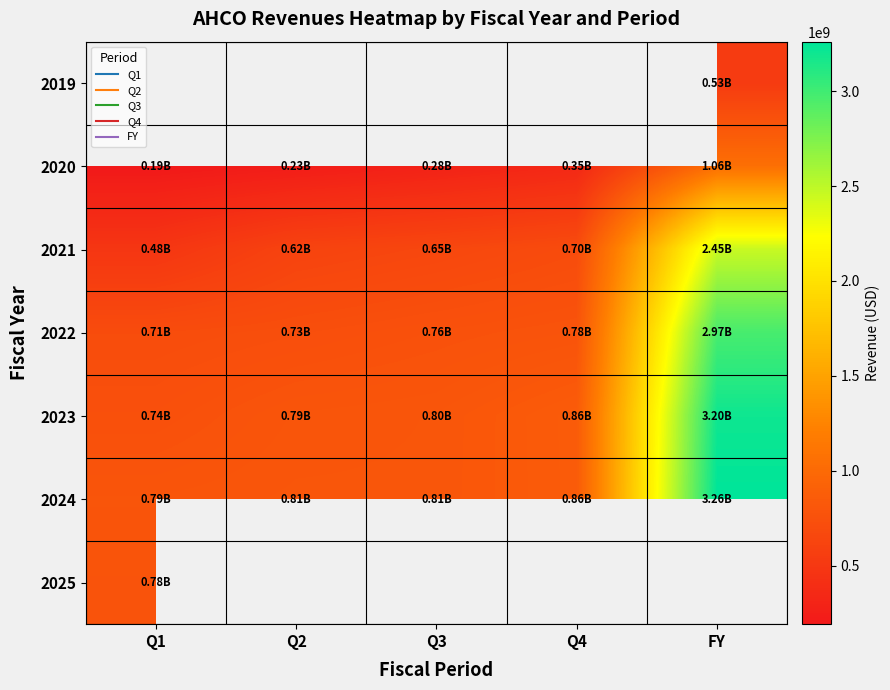

Where does the 2021 series first go above 653293000?

Q4